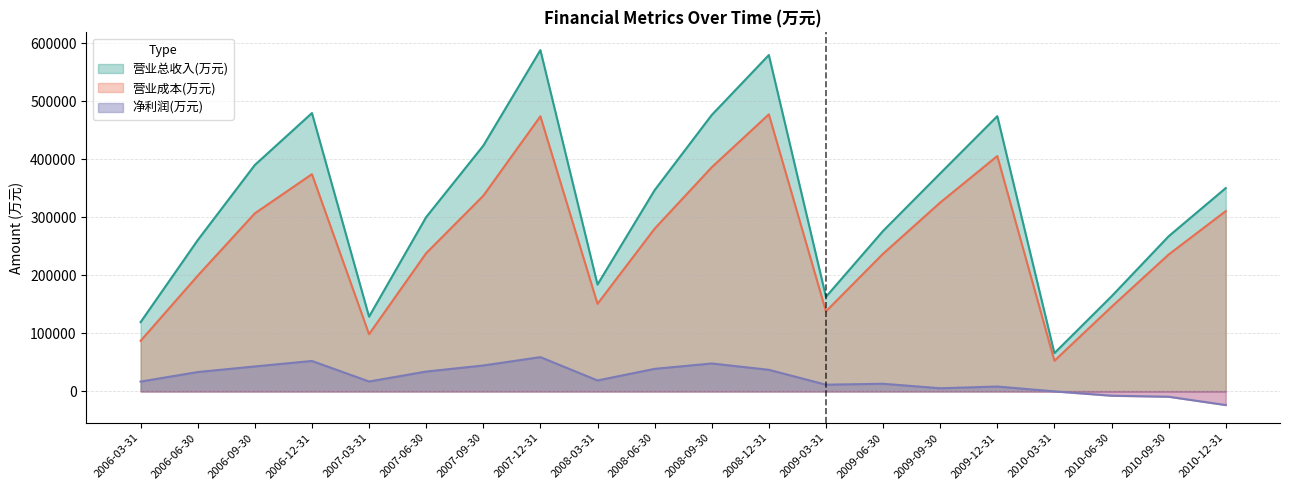

How many interior local peaks does the 营业总收入(万元) series have?

4